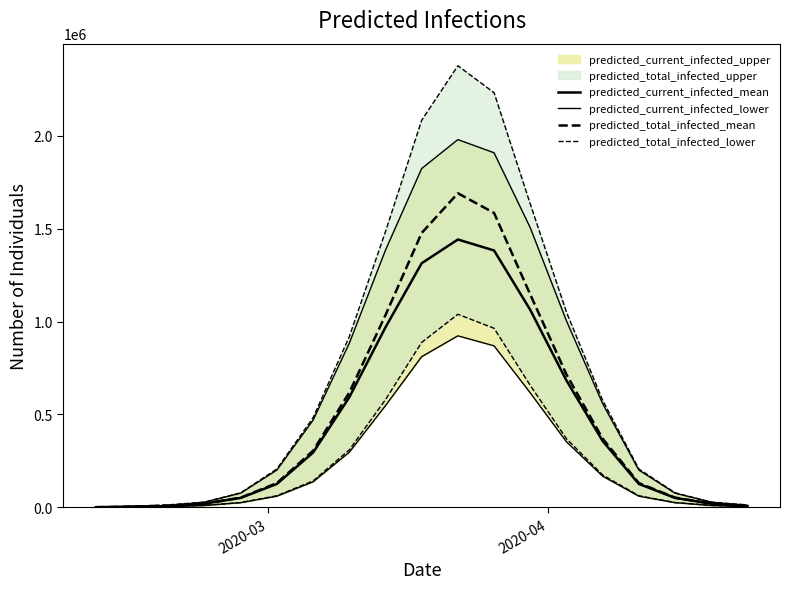

How many values in the predicted_total_infected_lower series are below 62420?

8